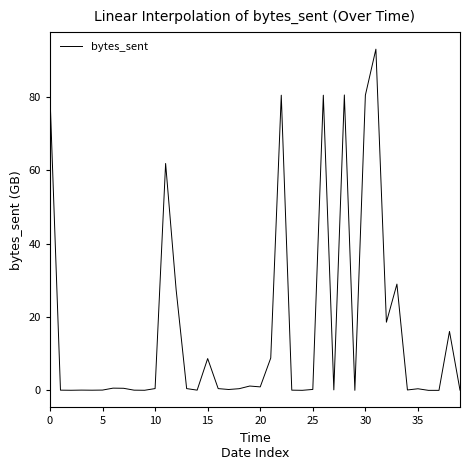

What is the difference between the maximum and minimum values?

93.1